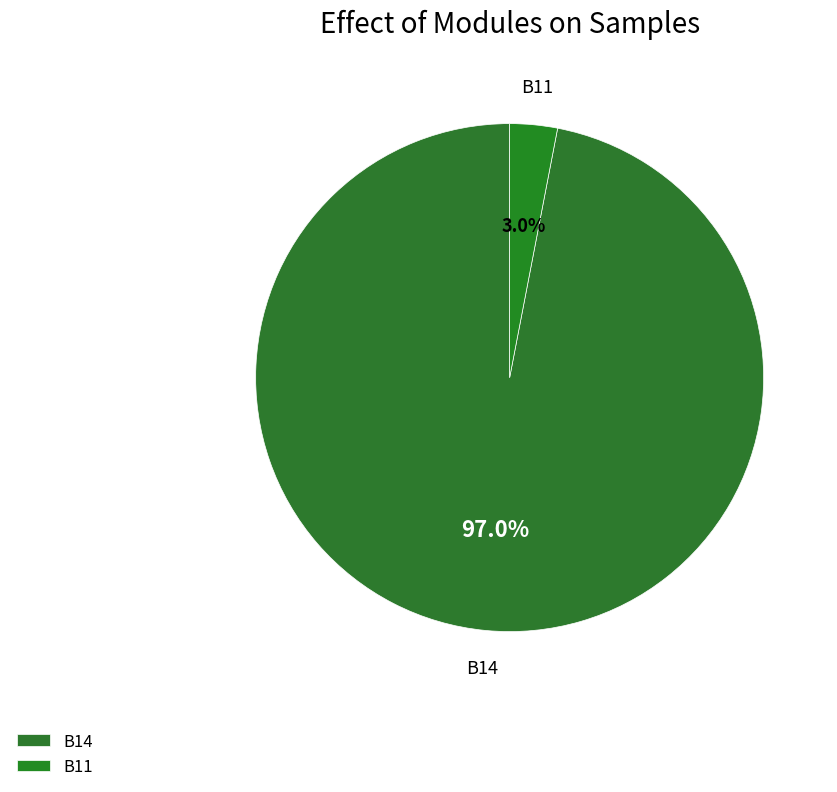

What percentage is the B14 slice, to the nearest percent?

97%